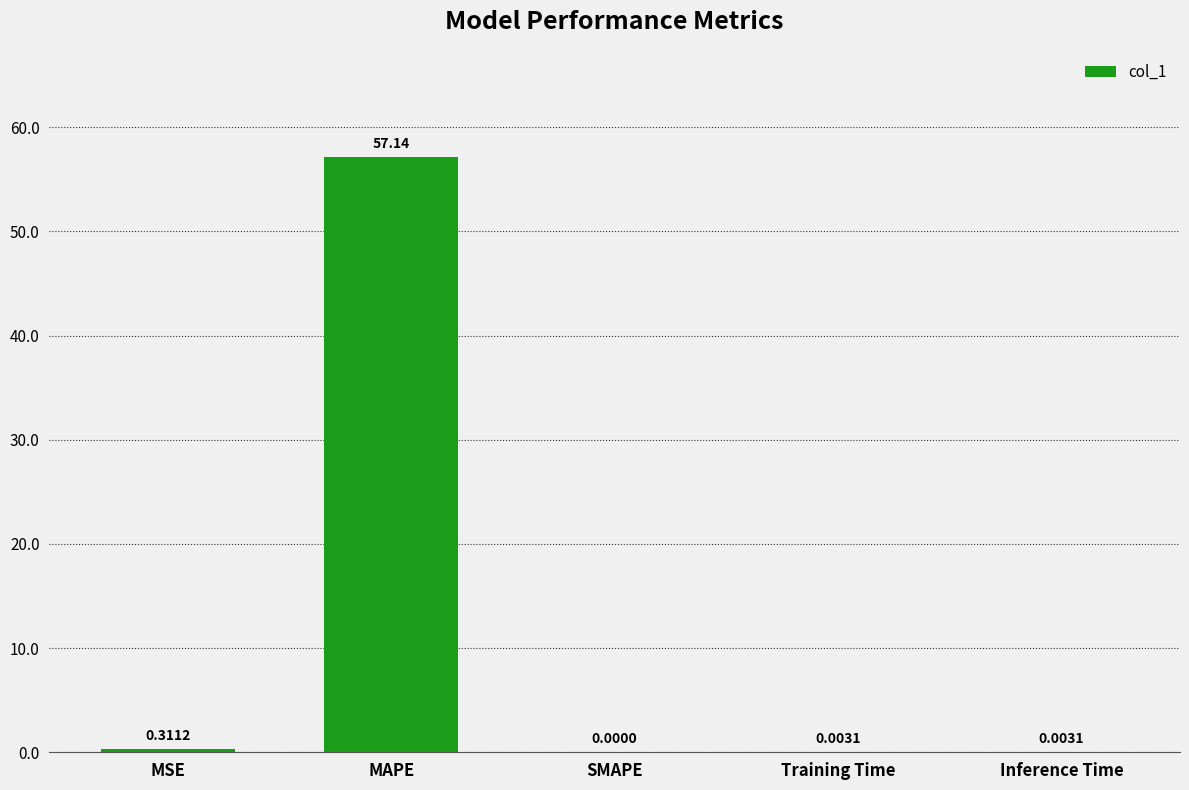

Which category has the highest value across all series?

MAPE